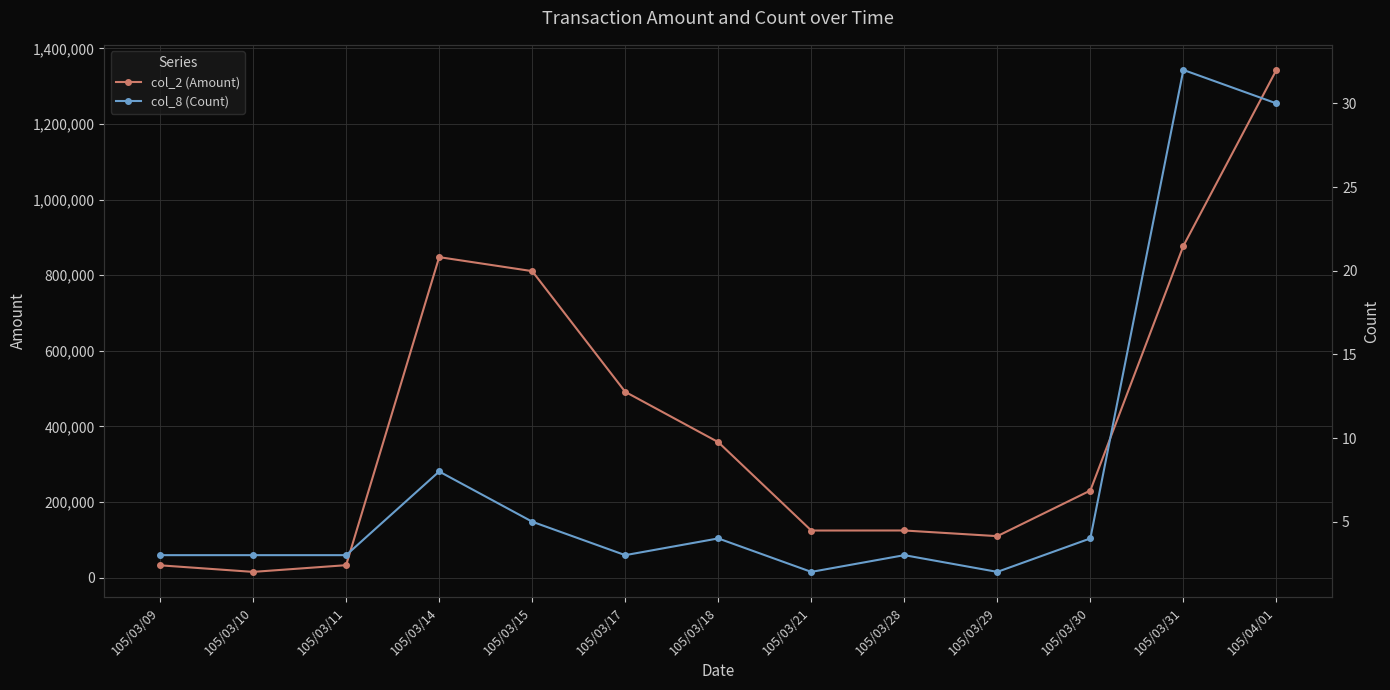

Read the col_8 (Count) value at 105/03/21.

2